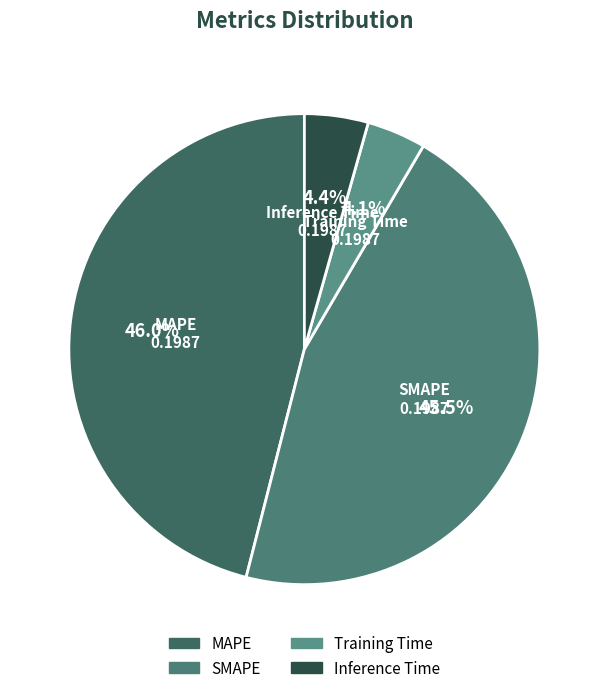

Is there a majority slice in this chart?

No